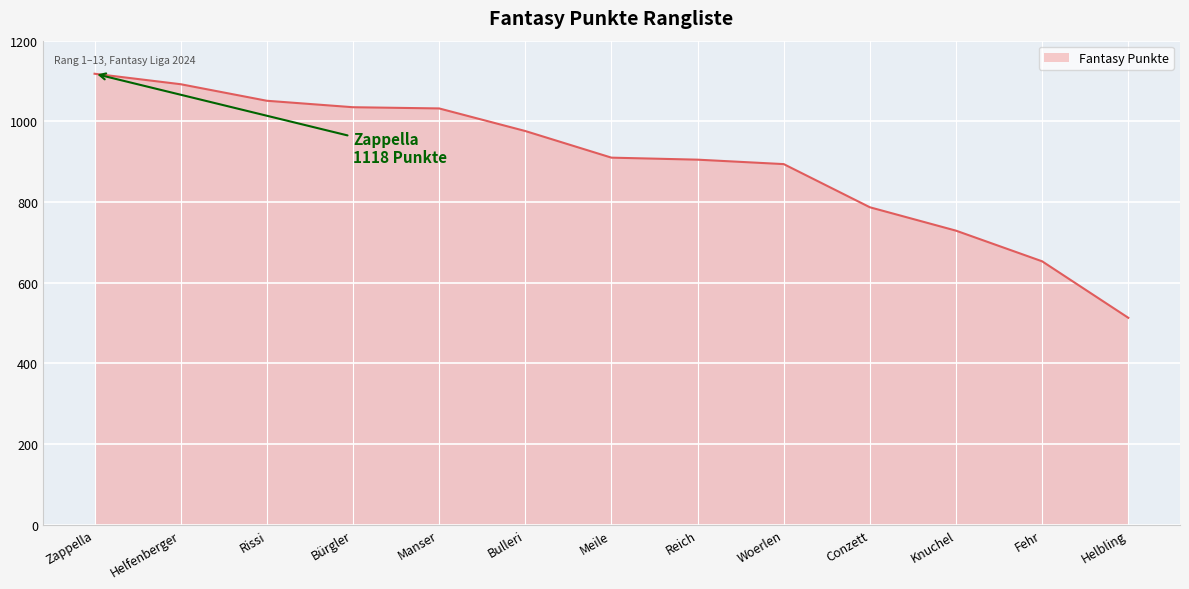

What is the difference between the maximum and minimum values?

605